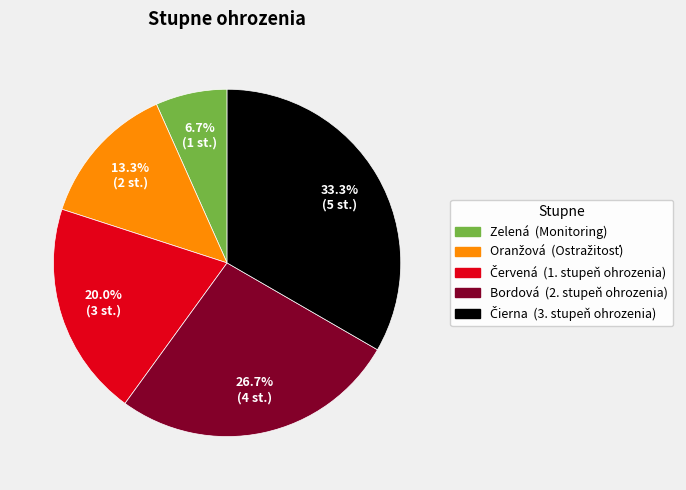

Is the sum of Zelená and Bordová greater than half?

No